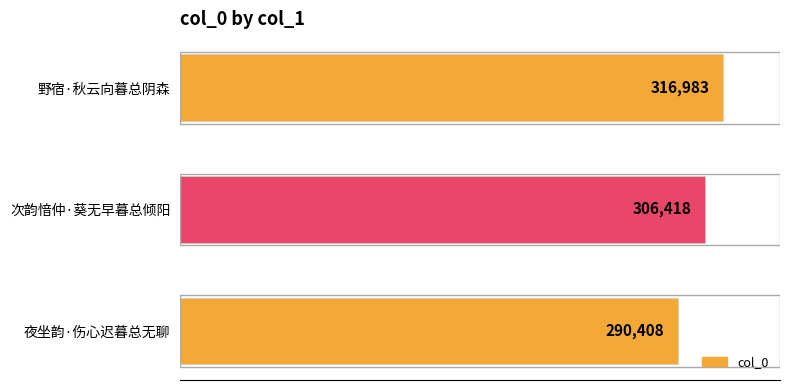

What position from the top is 次韵愔仲·葵无早暮总倾阳?

2